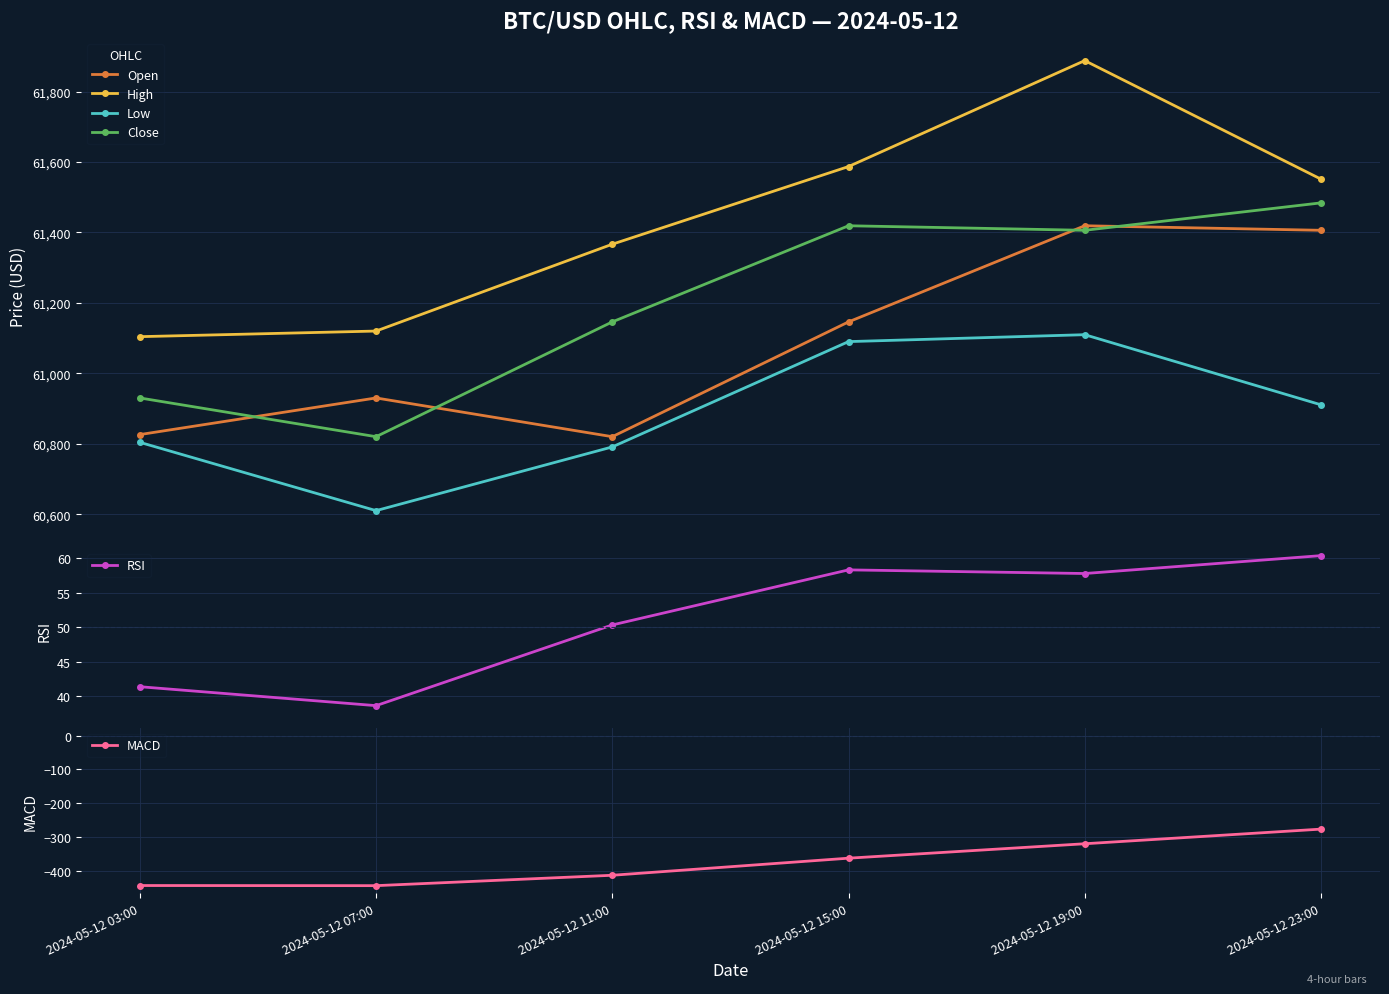

What is the maximum value for Open?

61419.0